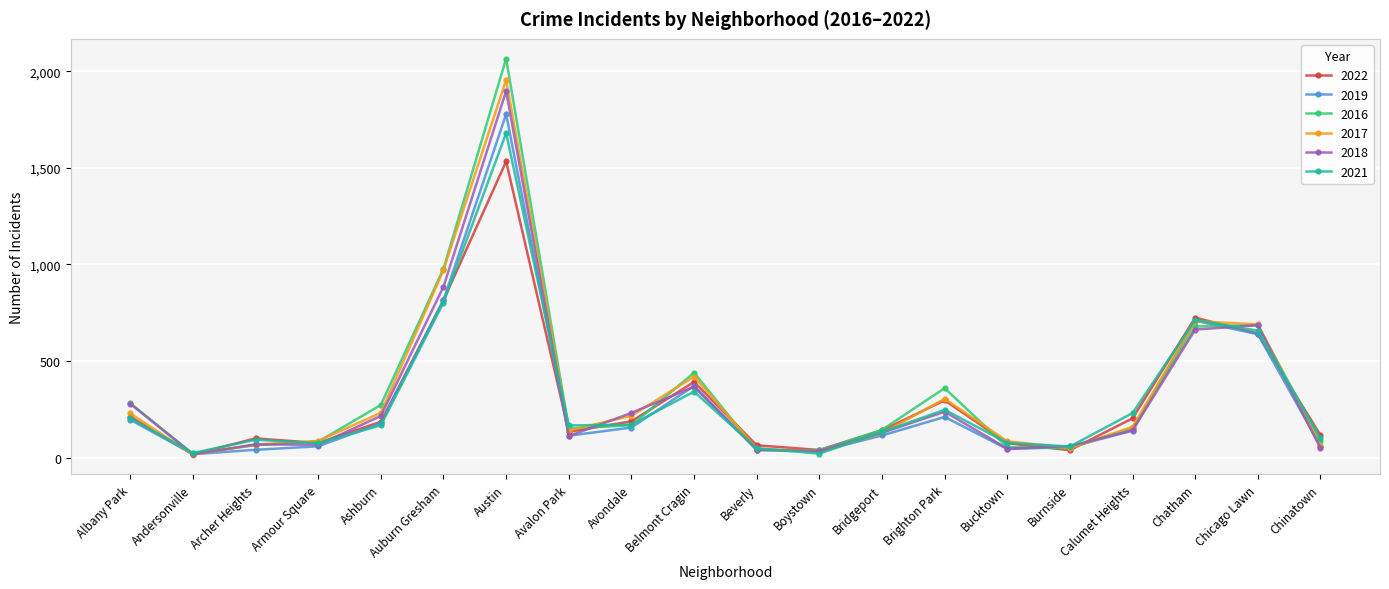

At which category does the chart reach its peak across all series?

Austin